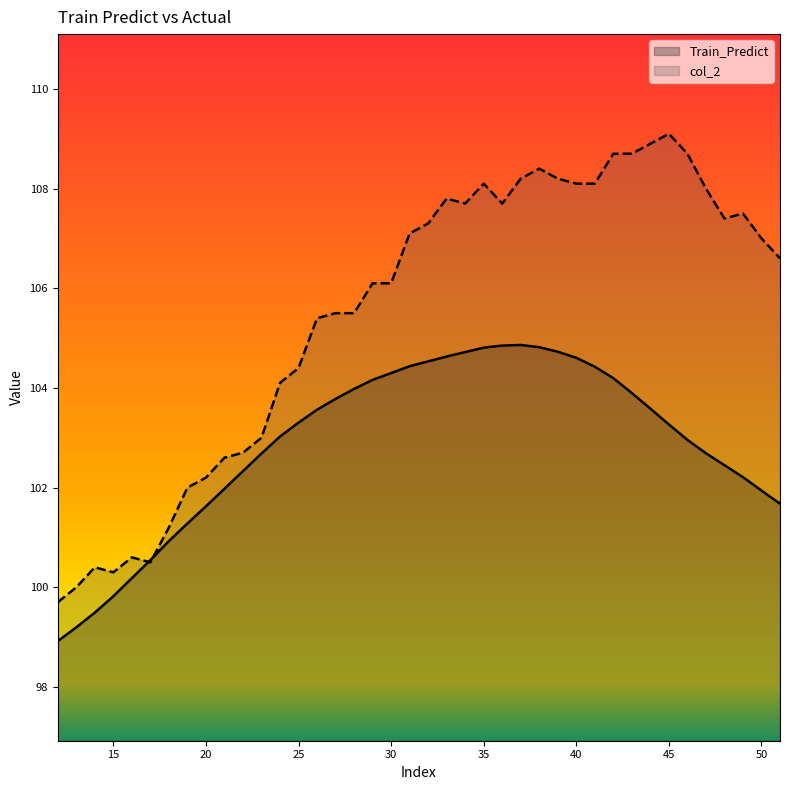

At which label is Train_Predict closest to 101?

18